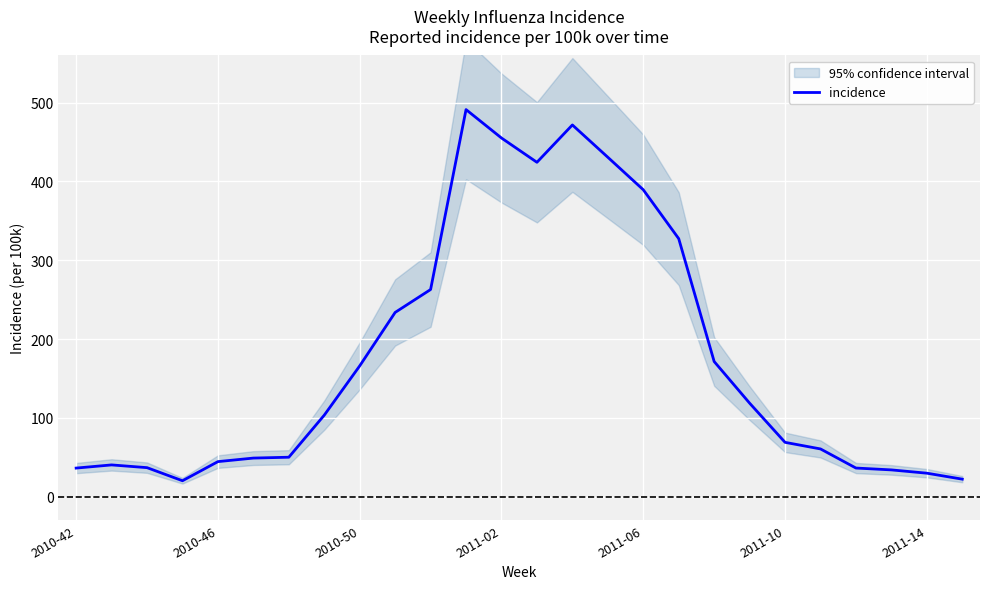

Reading left to right, extract all data points from this chart.

36.1	40.1	36.6	20.0	44.3	48.8	49.9	103.3	165.9	233.8	262.8	491.3	455.2	424.4	471.8	430.8	389.5	327.4	171.4	118.5	68.8	60.4	36.2	33.8	29.6	22.0